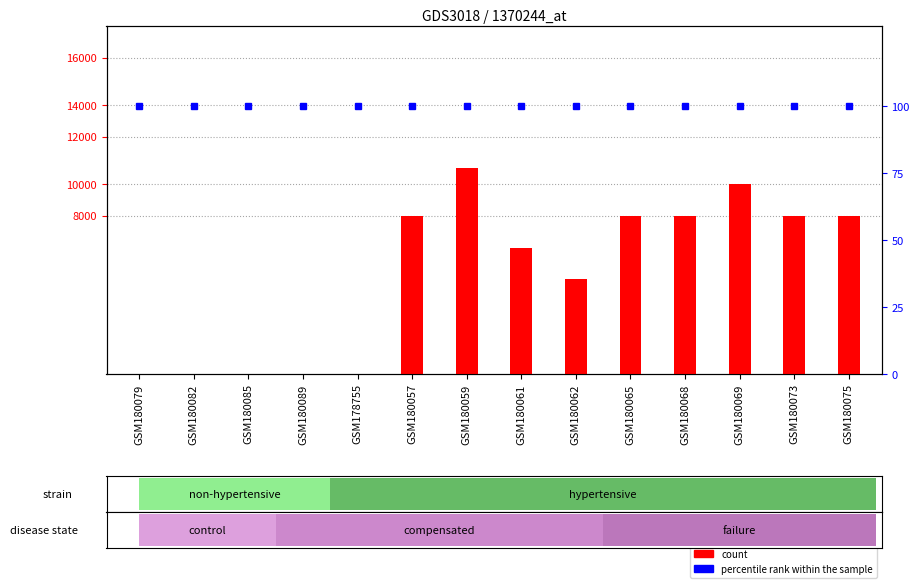

What is the label of the 4th bar from the left?

GSM180089